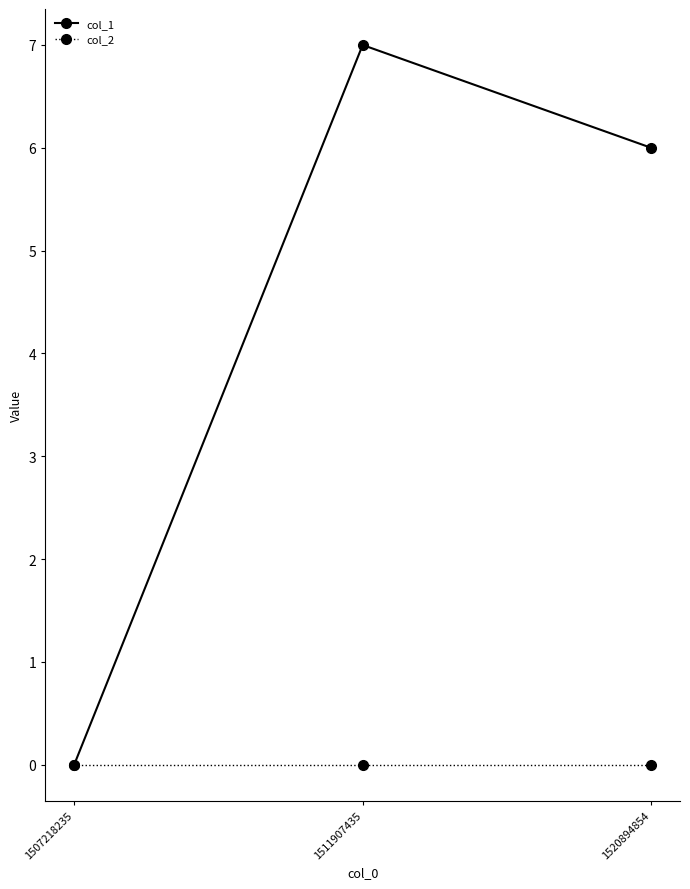

Which series has the largest total across all categories?

col_1